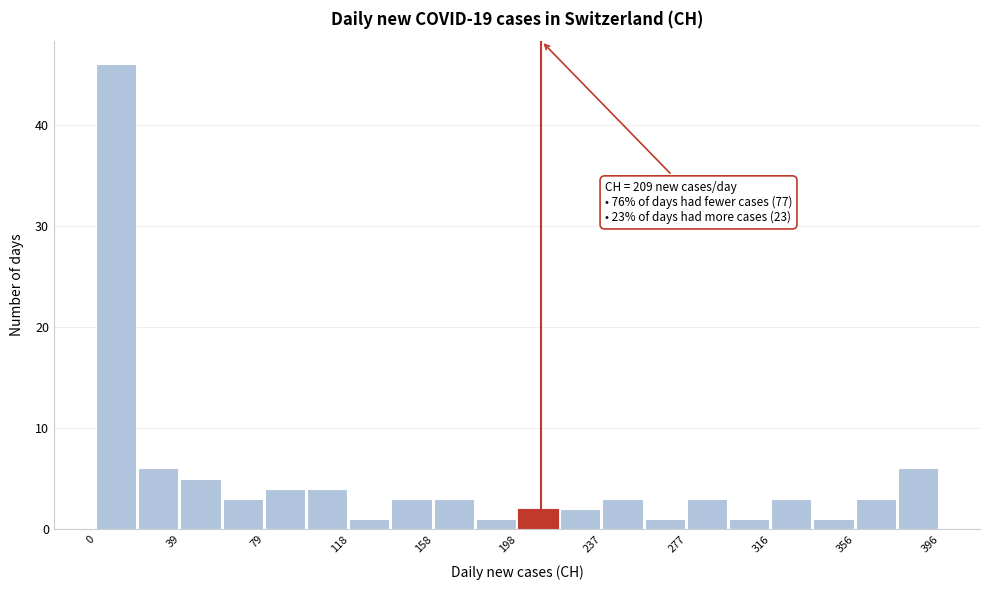

Around what value on the x-axis is the tallest bar? Give the approximate position of its centre, as read against the axis.

10